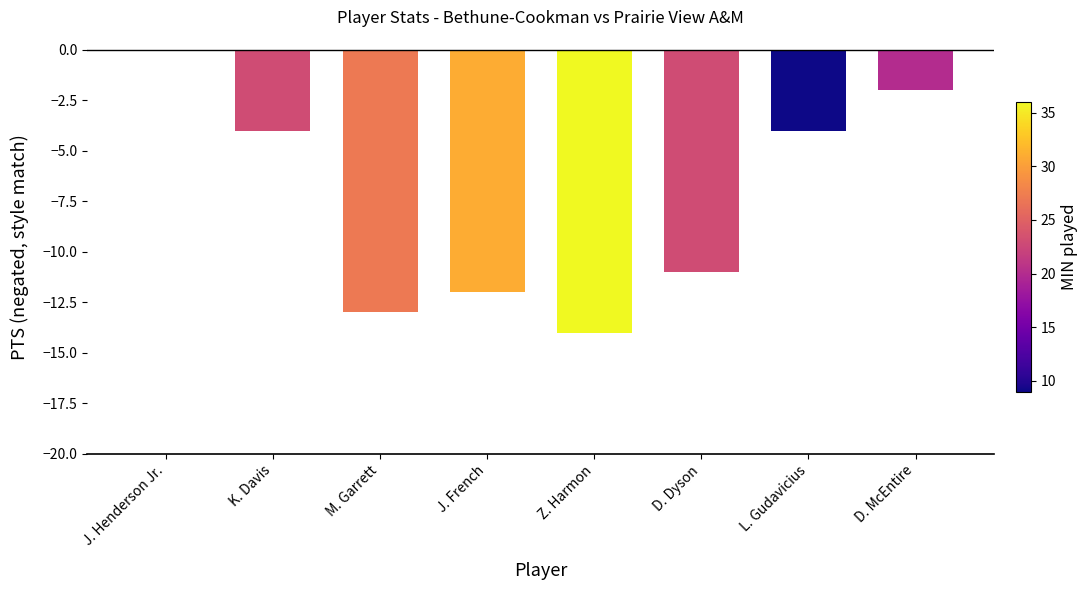

What is the change in value from M. Garrett to D. McEntire?

+11